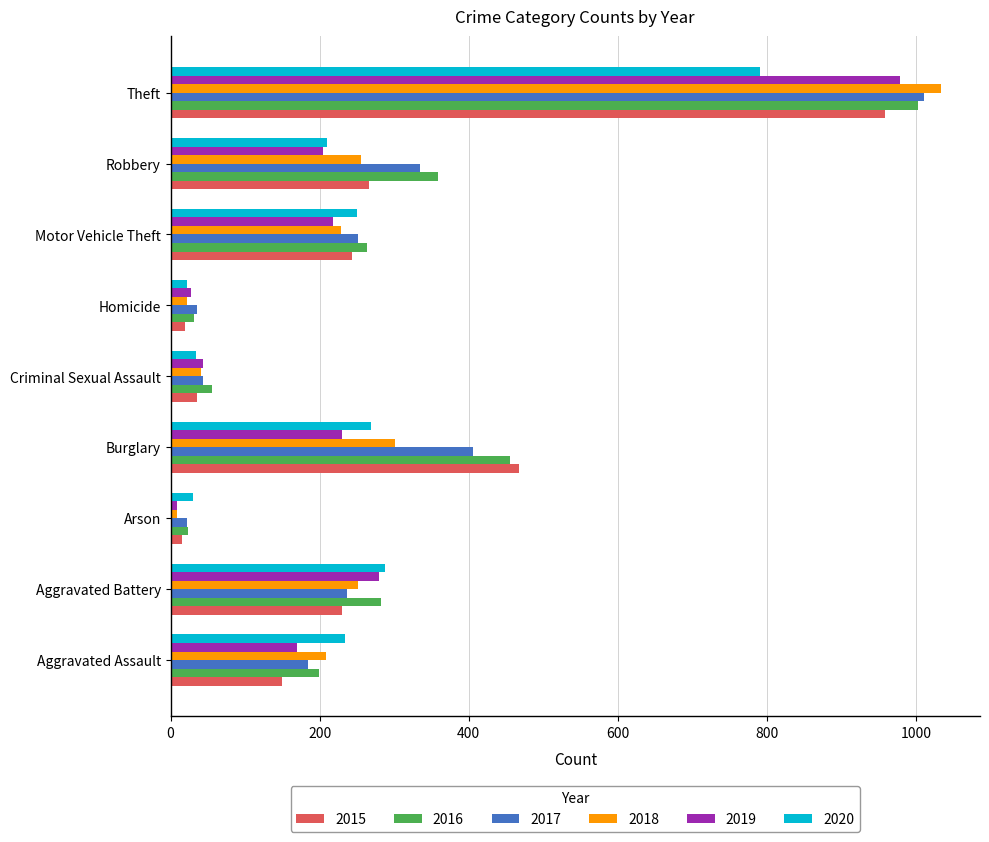

What is the sum of the 2018 values at Aggravated Battery and Robbery?

507